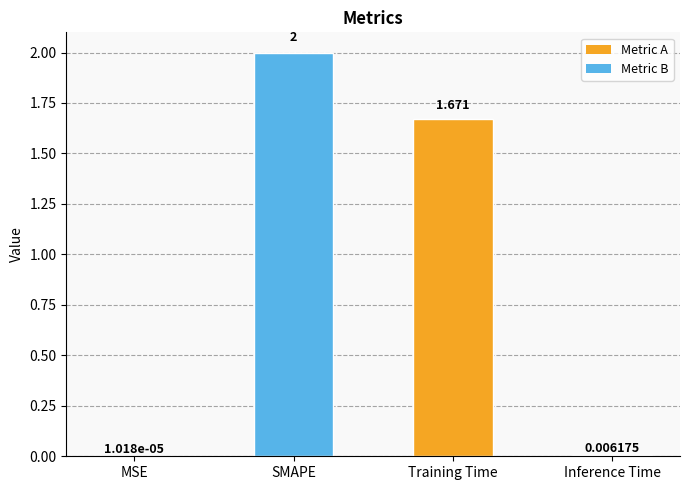

Which label corresponds to the largest value in the chart?

SMAPE